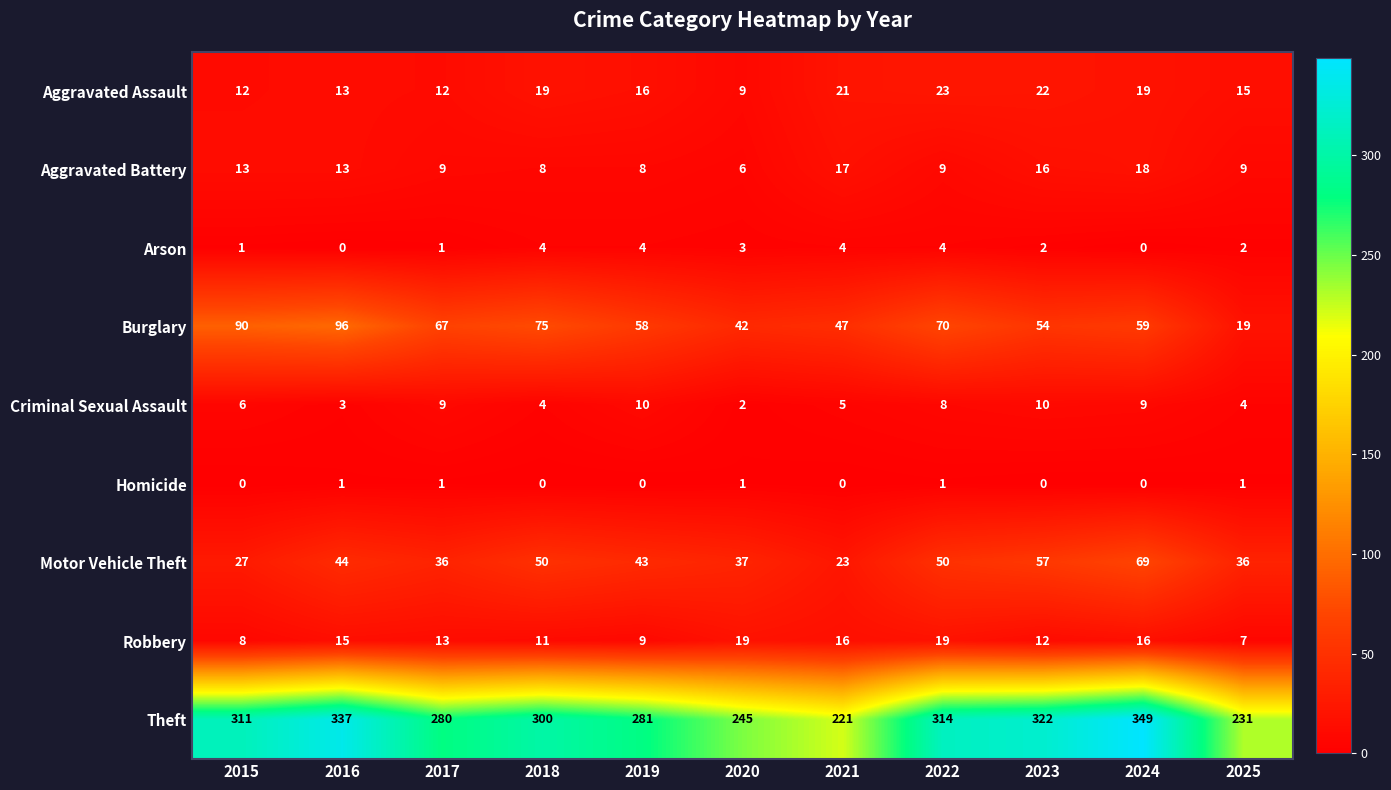

At which label does Robbery first exceed 13?

2016